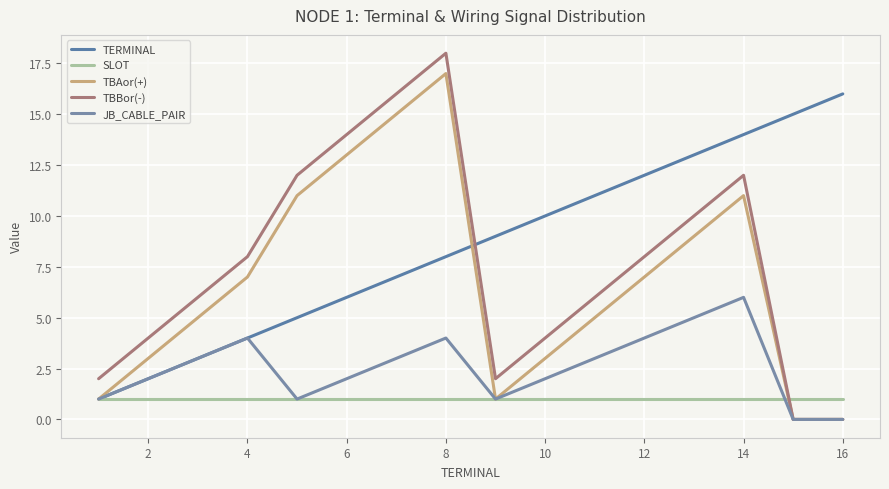

How many TBBor(-) values are between 4 and 12?

9